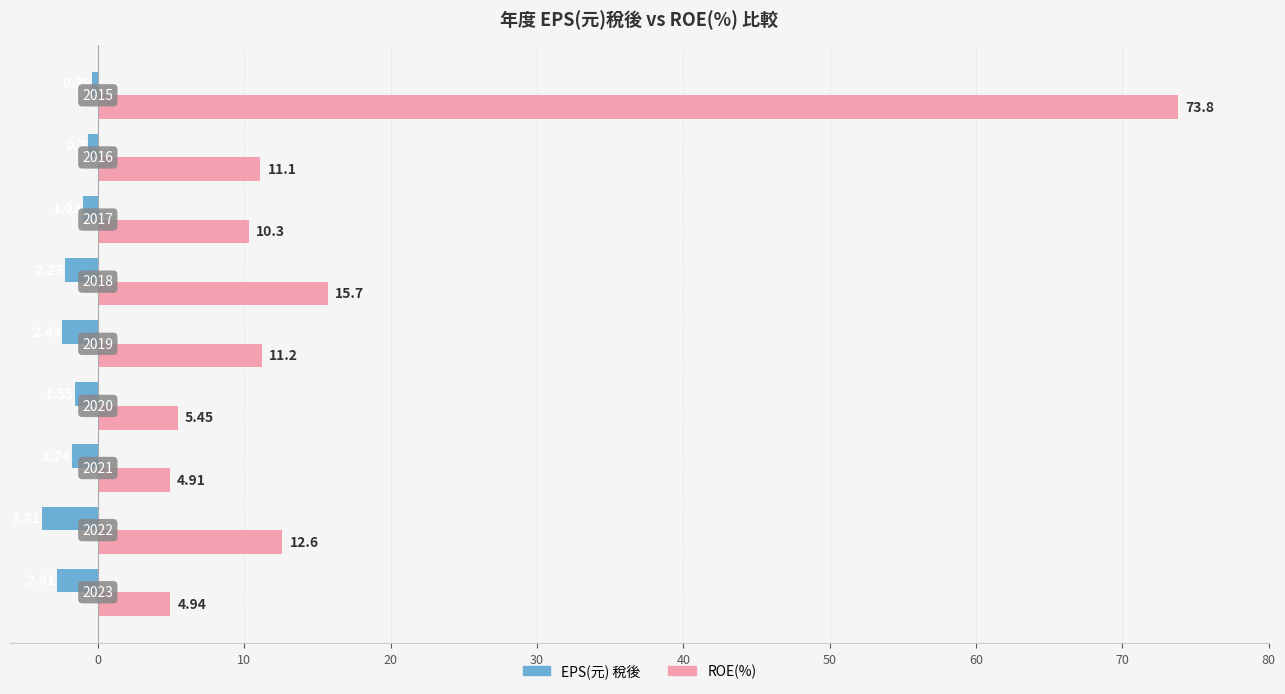

Which series has the widest spread of values?

ROE(%)